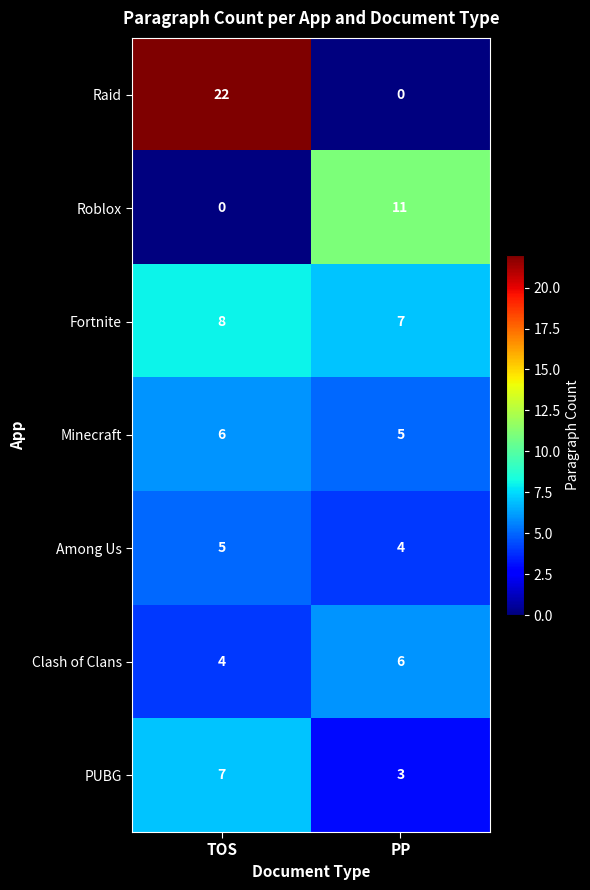

List the labels in order of Minecraft value, largest first.

TOS, PP